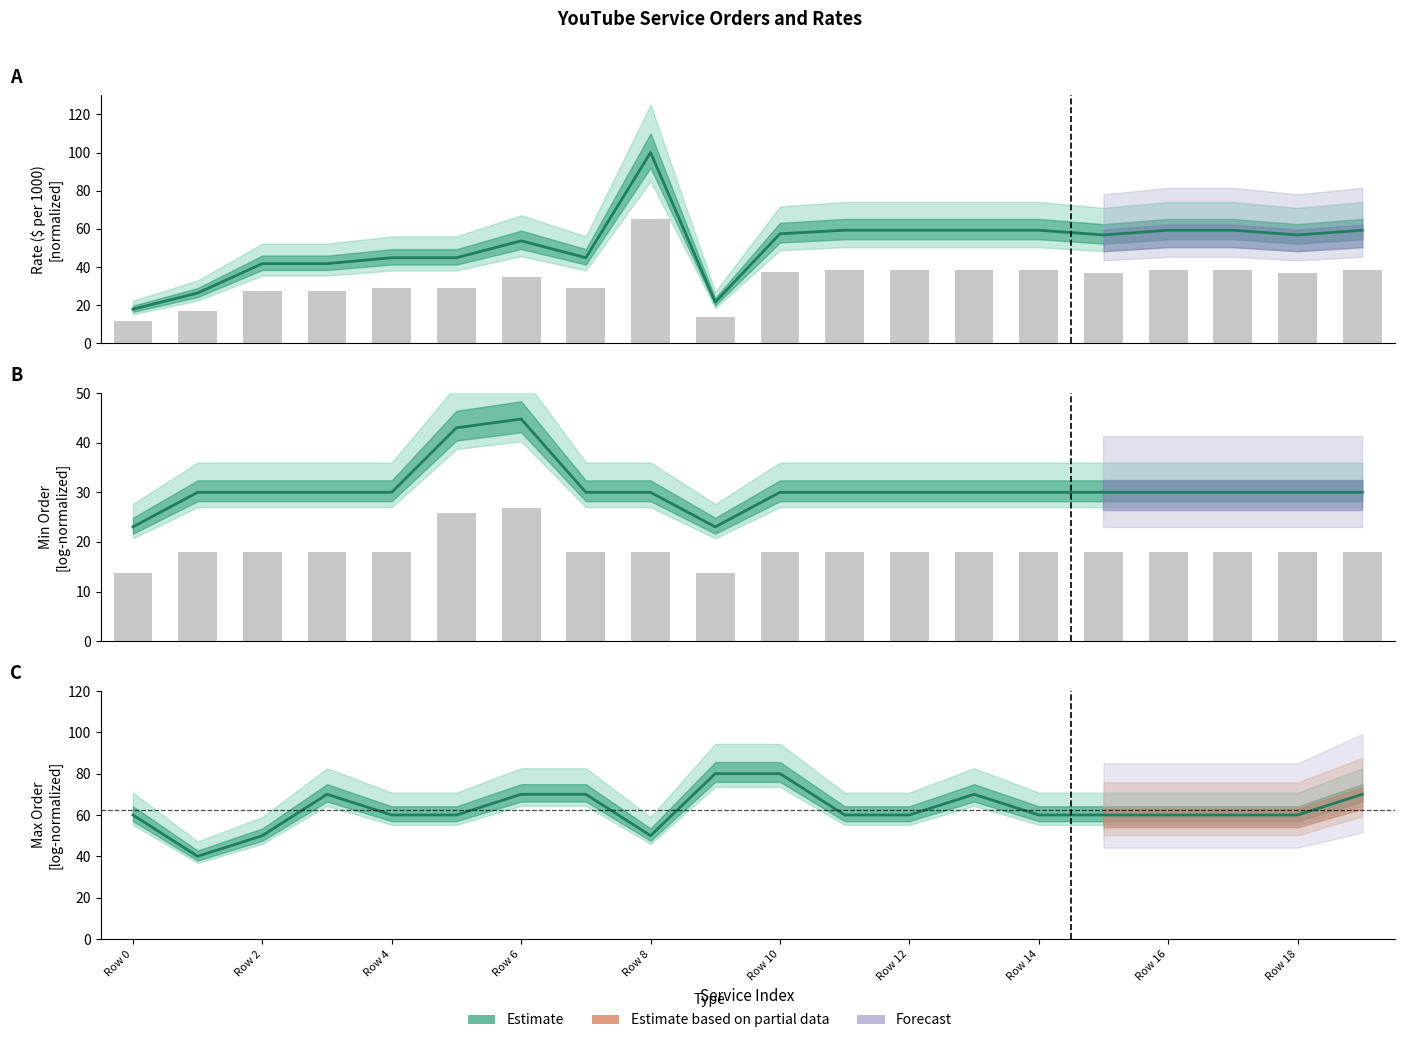

What is the change in value from 17 to 19?

+10.0